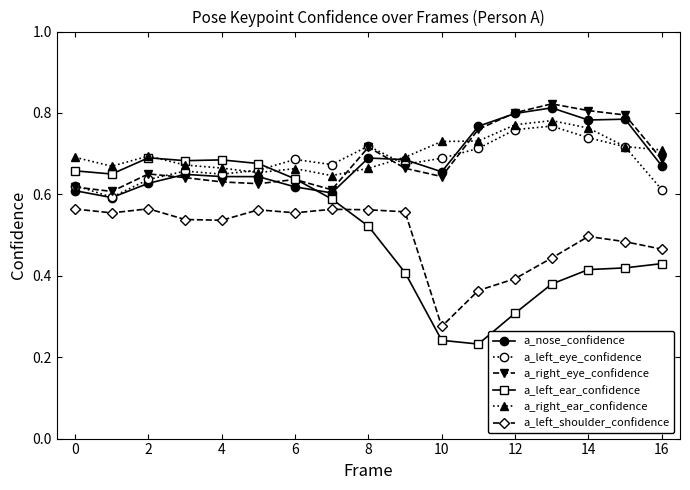

What are all the series names shown in the legend?

a_nose_confidence, a_left_eye_confidence, a_right_eye_confidence, a_left_ear_confidence, a_right_ear_confidence, a_left_shoulder_confidence